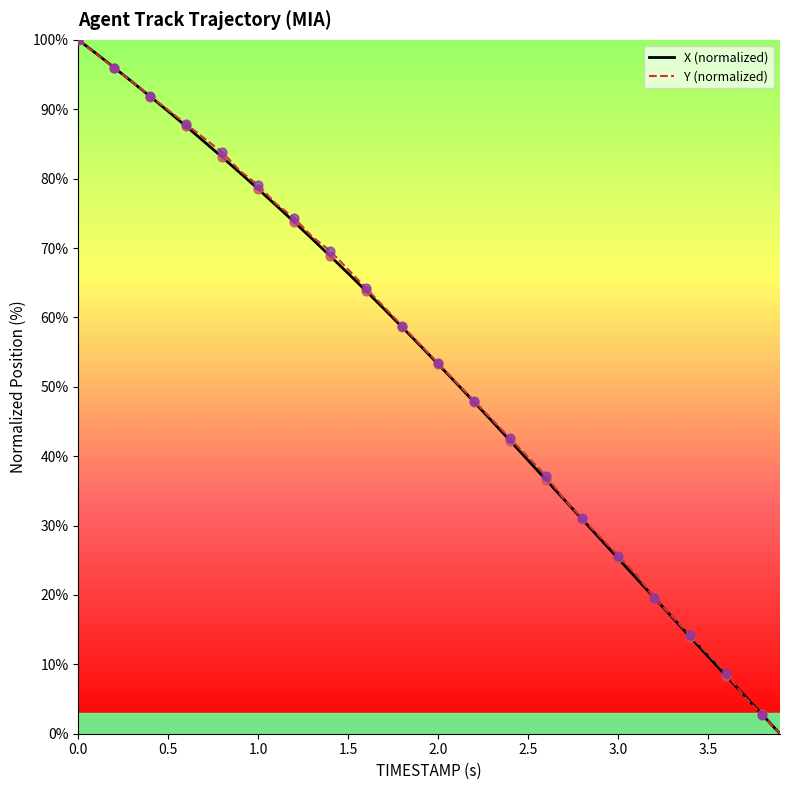

What is the maximum value for X (normalized)?

100.0